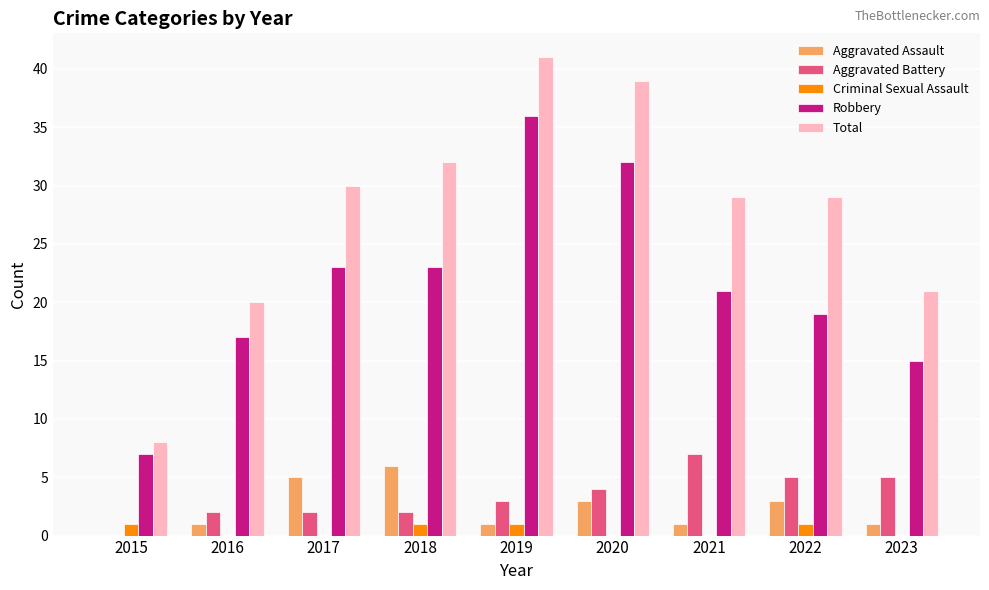

Are the bars grouped side by side (vs. stacked)?

Yes